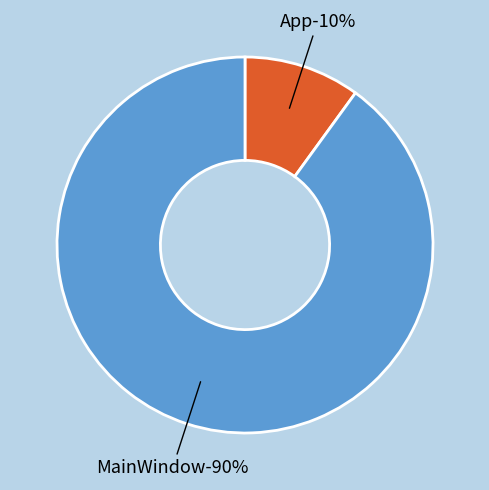

True or false: App accounts for 14% of the total.

False